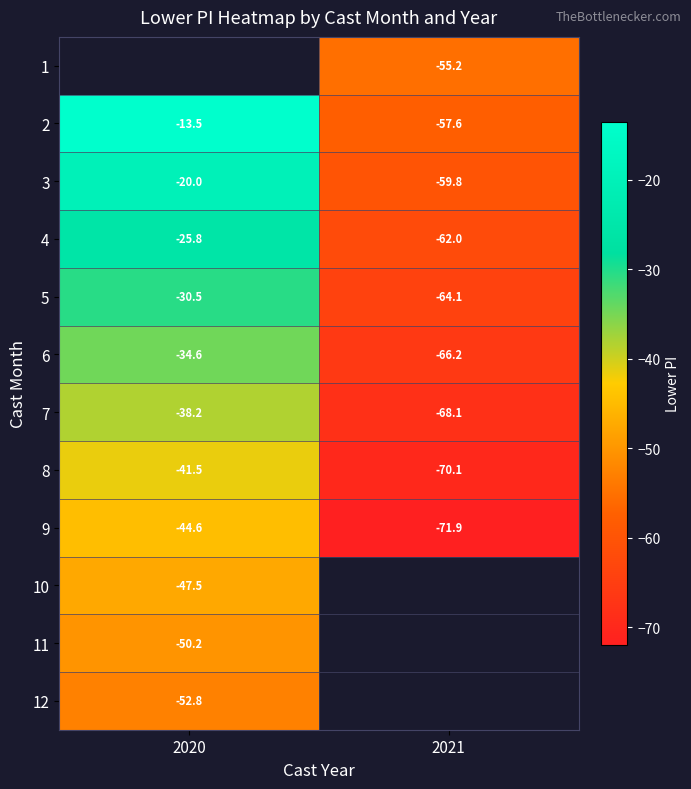

Is the value of 8 at 2020 greater than the value of 5 at 2020?

No